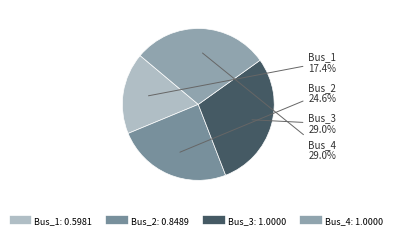

The Bus_4 slice represents 29% of the pie. True or false?

True